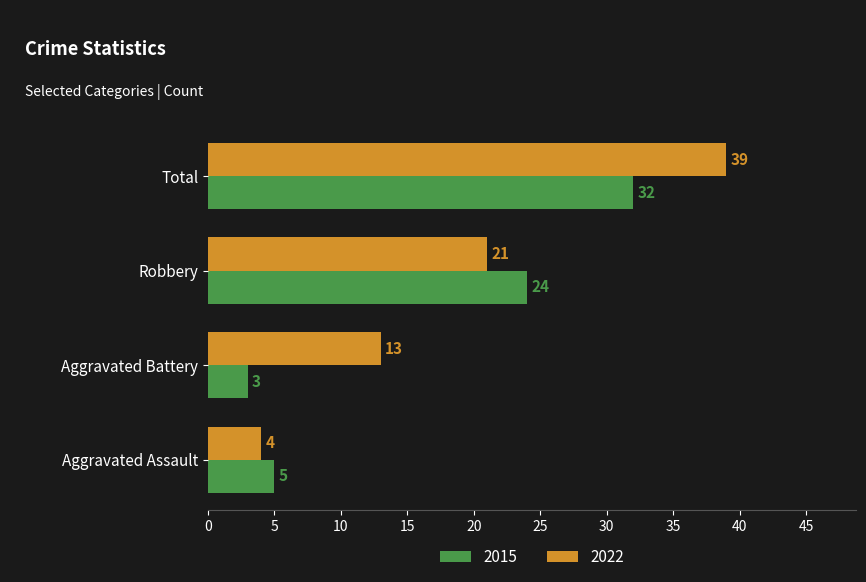

List the series in order of their overall mean, highest first.

2022, 2015